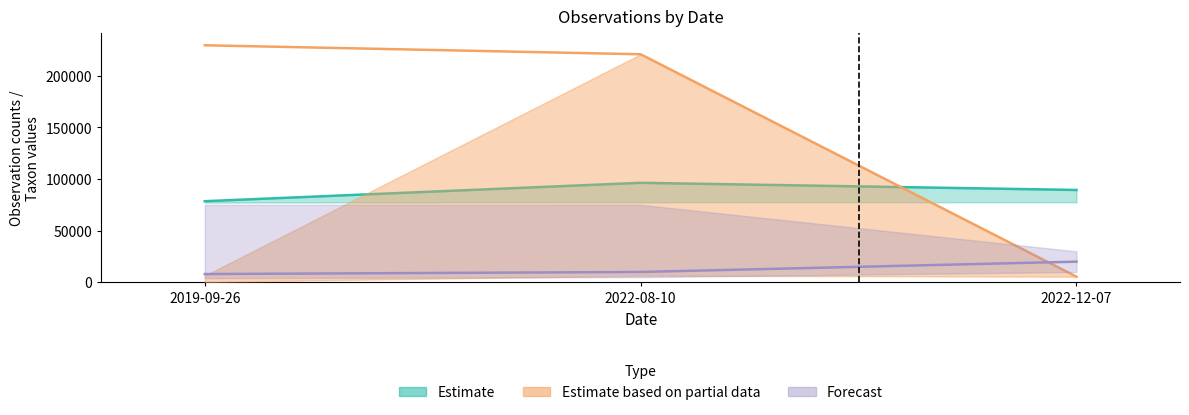

Reading right to left, list all the values displayed in this chart.

Taxonsorteringsordning: 2022-12-07=89412	2022-08-10=96334	2019-09-26=78527
TaxonId: 2022-12-07=5442	2022-08-10=220787	2019-09-26=229497
Noggrannhet: 2022-12-07=20000	2022-08-10=10000	2019-09-26=8000